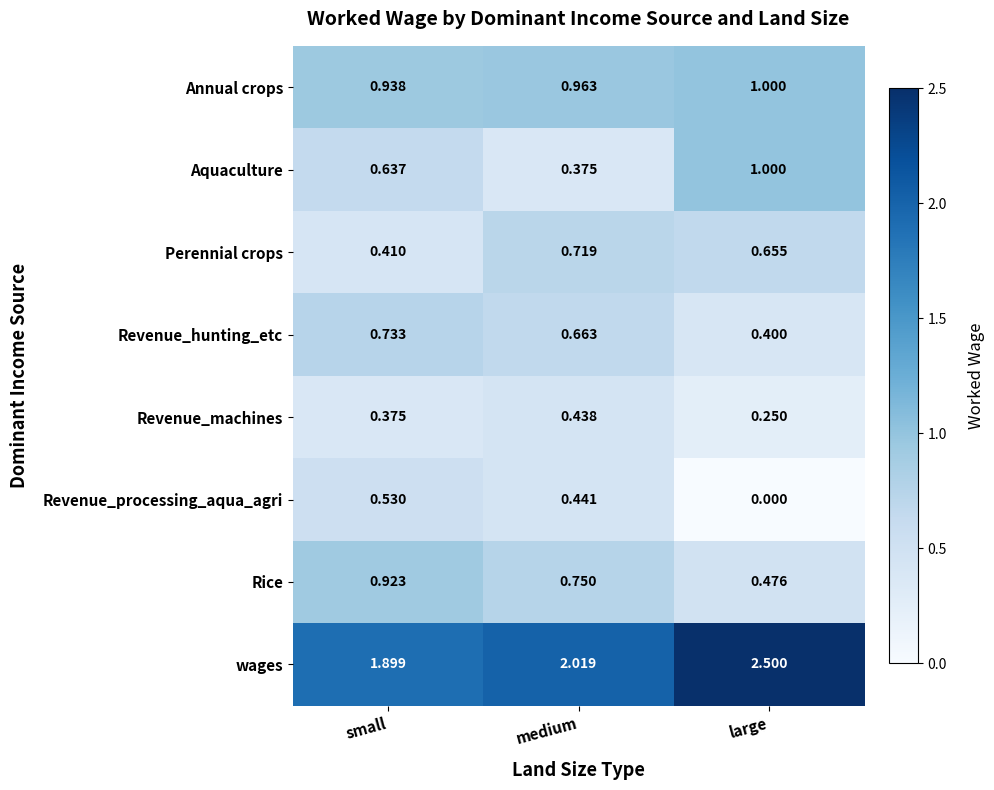

At which category is the sum across all series the highest?

small